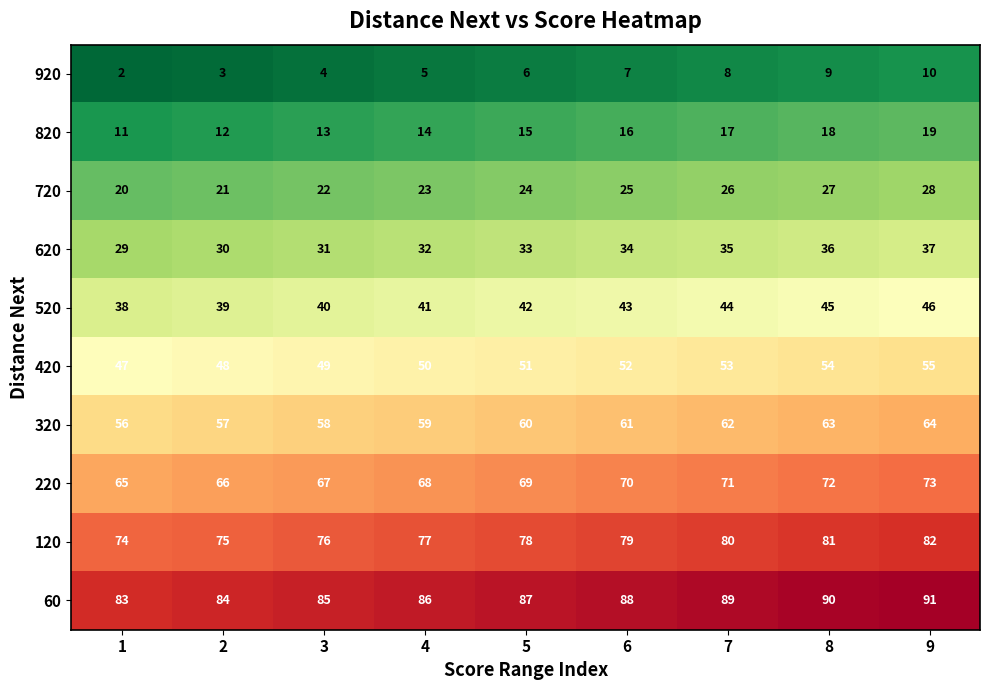

List the labels in order of 320 value, largest first.

9, 8, 7, 6, 5, 4, 3, 2, 1